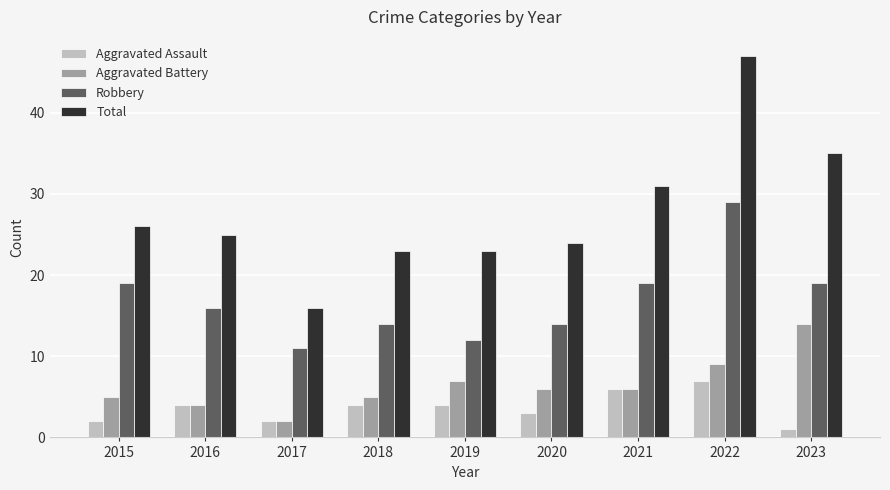

At 2023, list the series in order from largest to smallest.

Total, Robbery, Aggravated Battery, Aggravated Assault